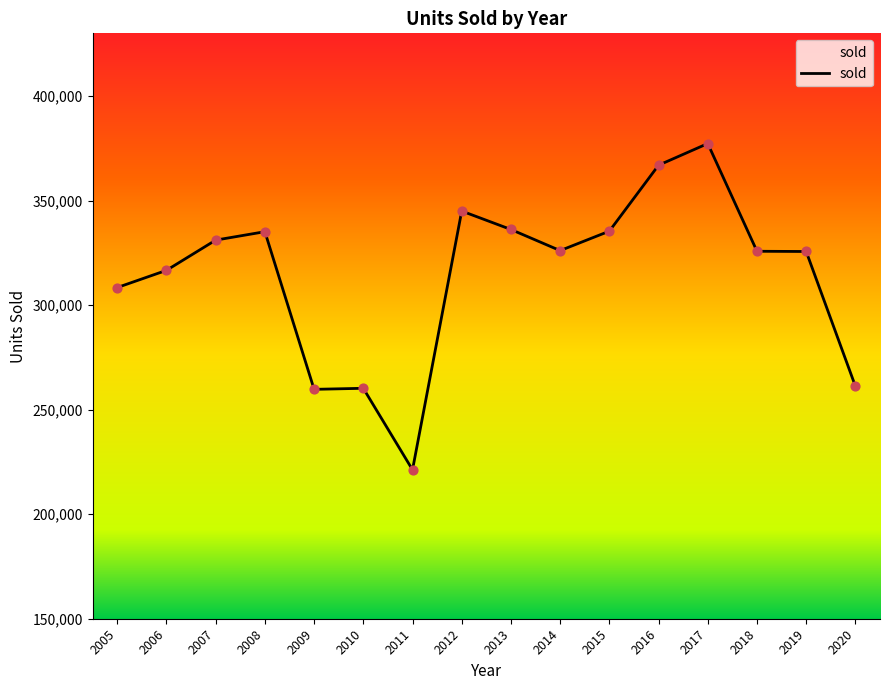

Between 2012 and 2019, which is larger?

2012